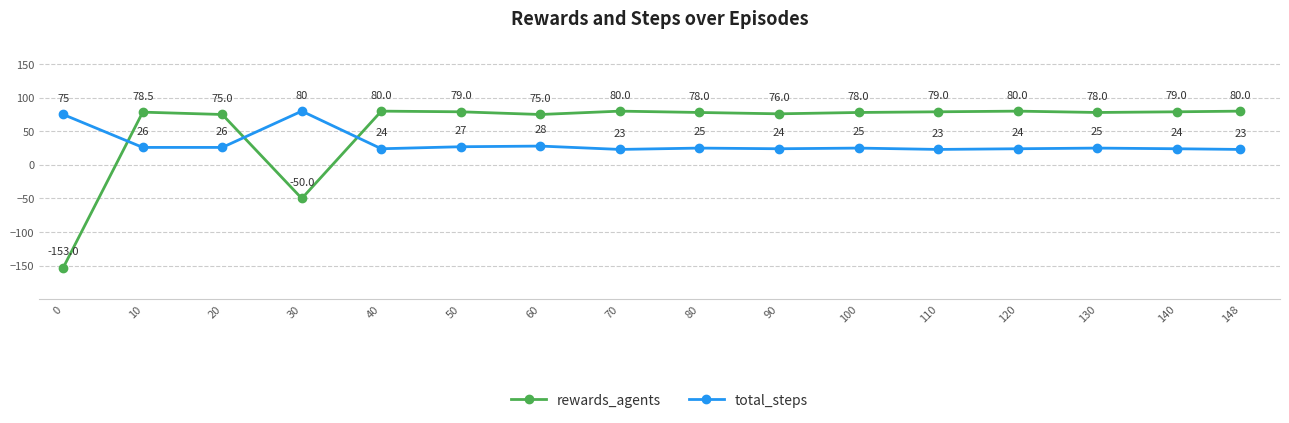

What is the spread (max minus min) of values at 80?

53.0